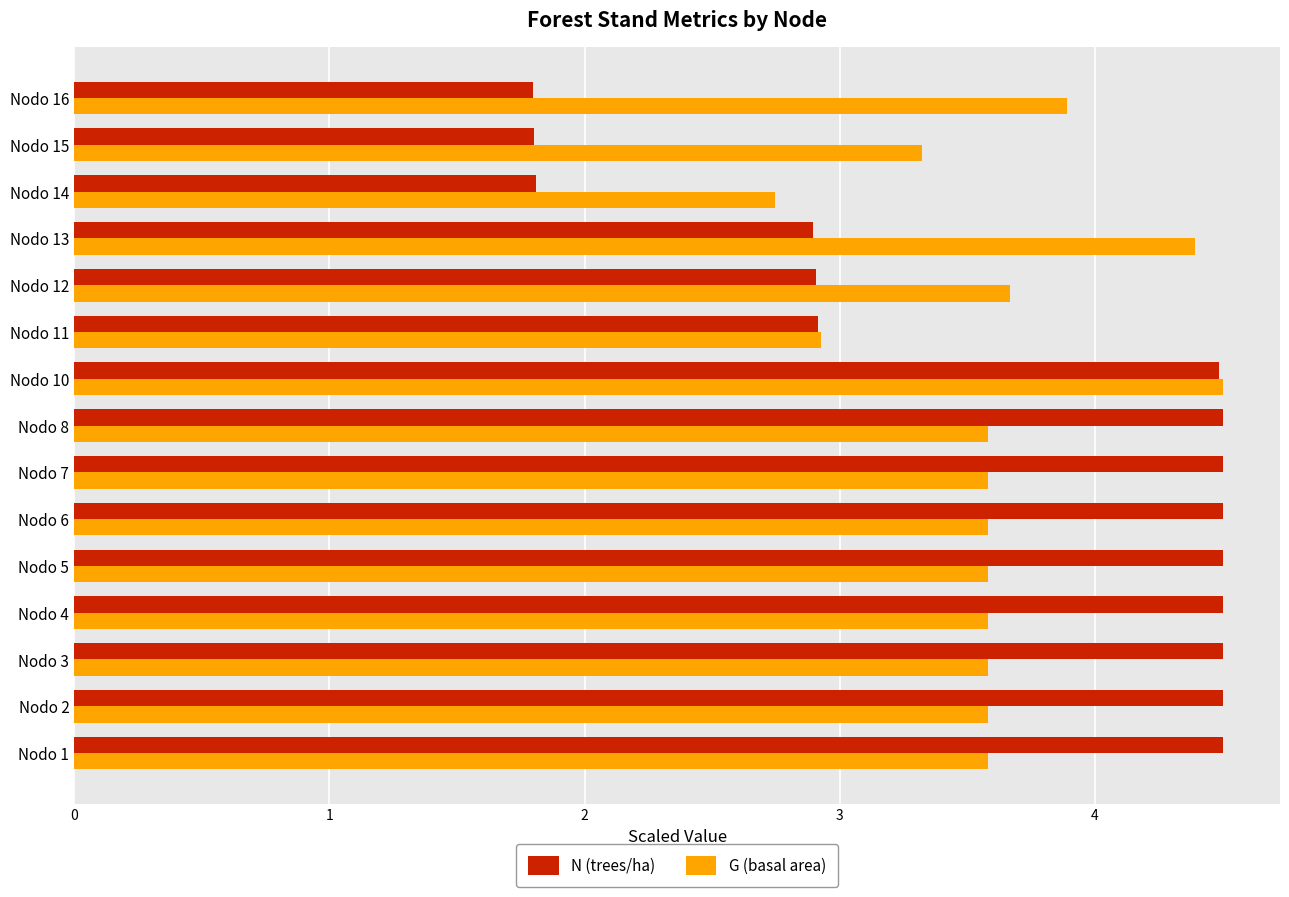

What is the difference between the maximum and second lowest values in the N (trees/ha) series?

2.7